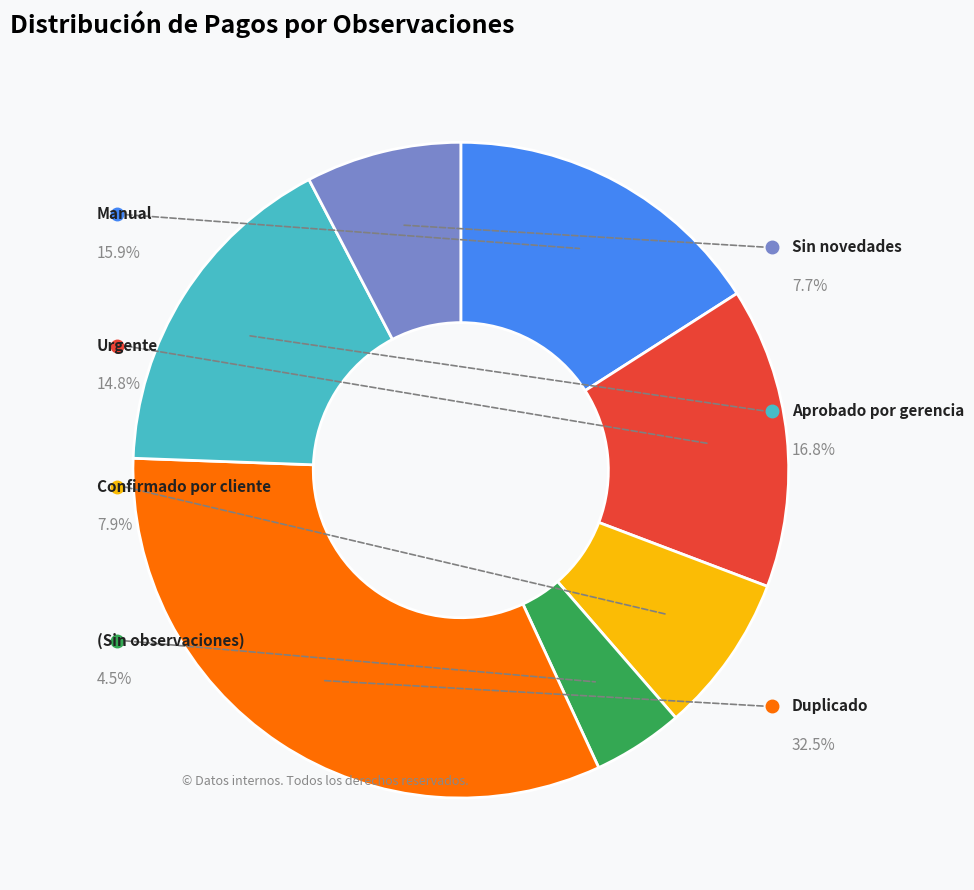

What is the ratio of the value at Confirmado por cliente to the value at Aprobado por gerencia?

0.5